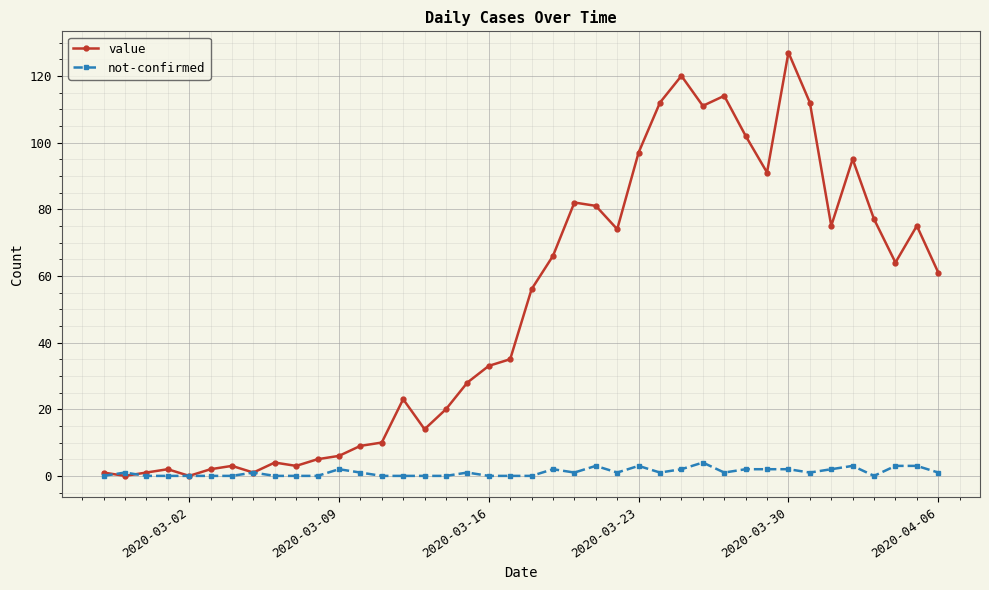

In value, how many points are higher than both neighbors (excluding endpoints)?

10